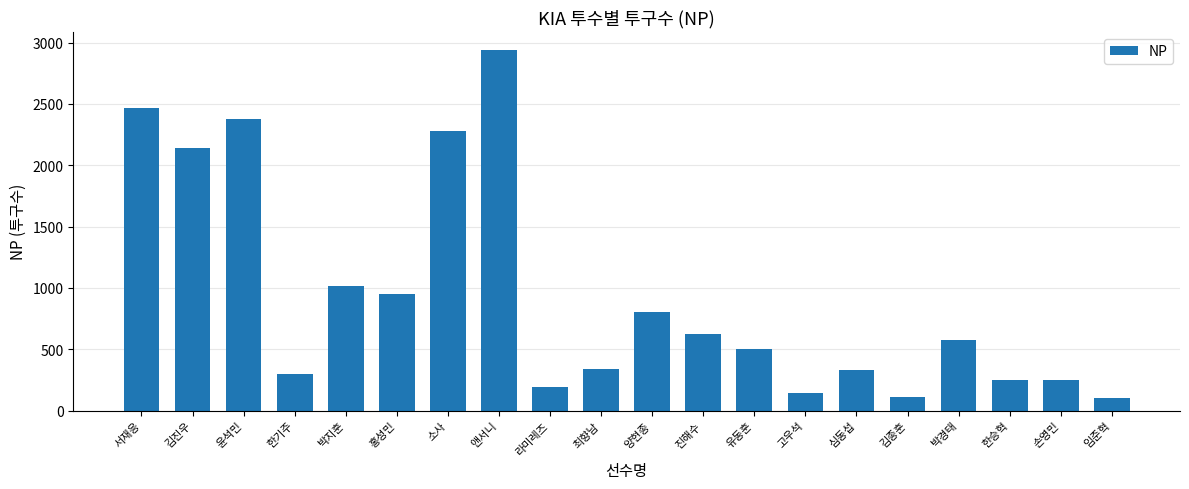

What is the smallest value displayed?

106